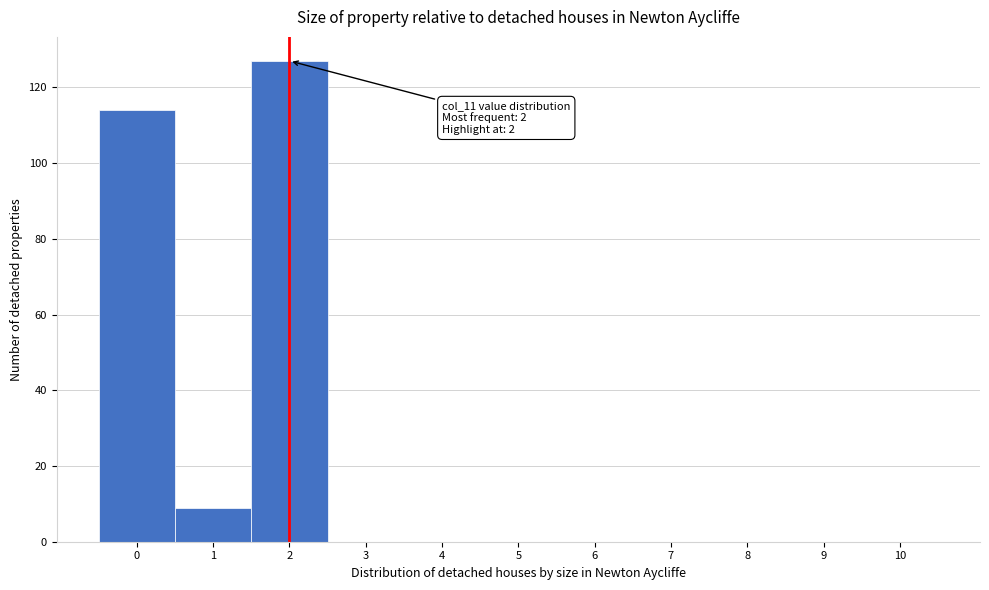

Which range on the x-axis has the tallest bar?

1.5 to 2.5